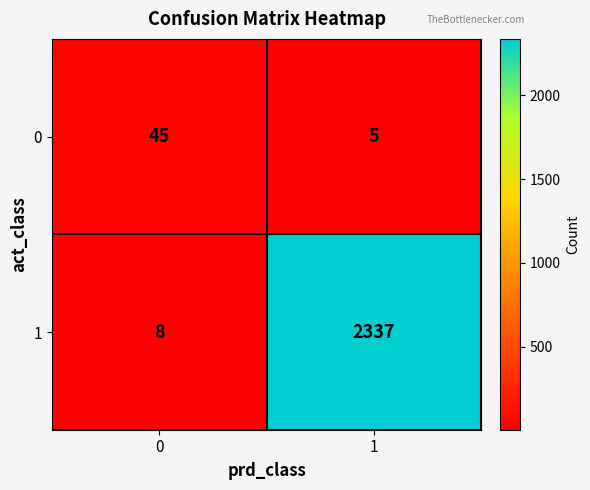

How many series are shown in this chart?

2